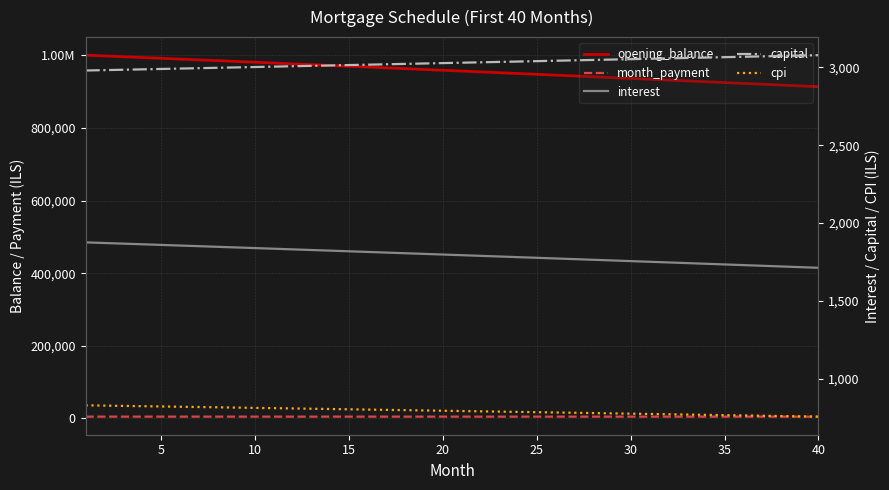

True or false: cpi has more than 1 points higher than both neighbors.

False